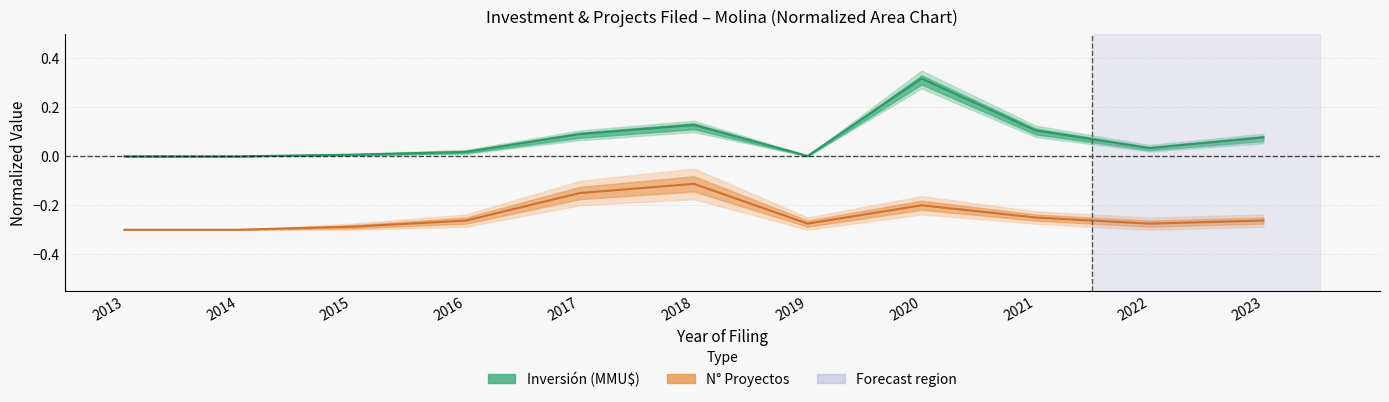

Is the value of Inversión (MMU$) at 2020 greater than the value of N° Proyectos at 2021?

Yes